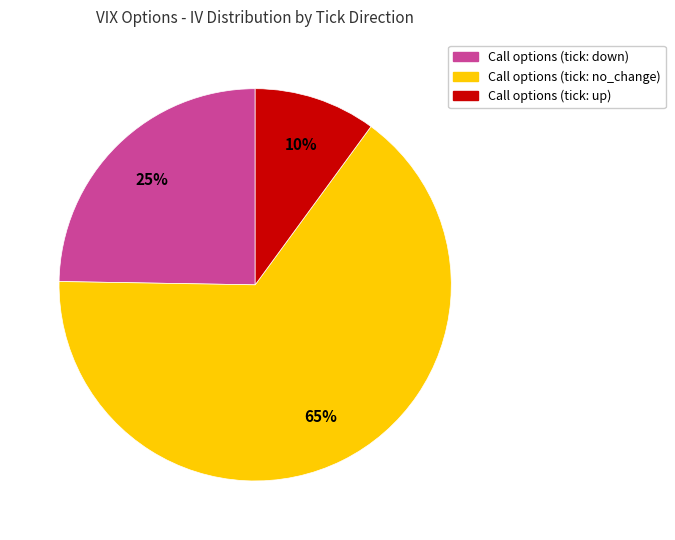

Is there any slice that represents more than half of the pie?

Yes